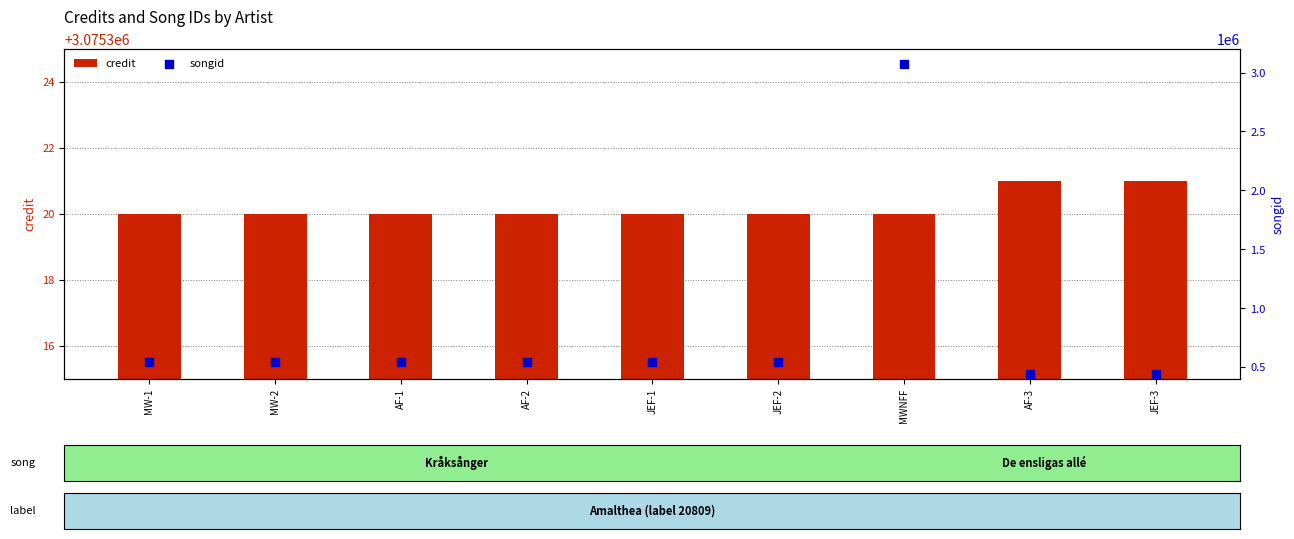

At how many categories does at least one series exceed 2084256?

9